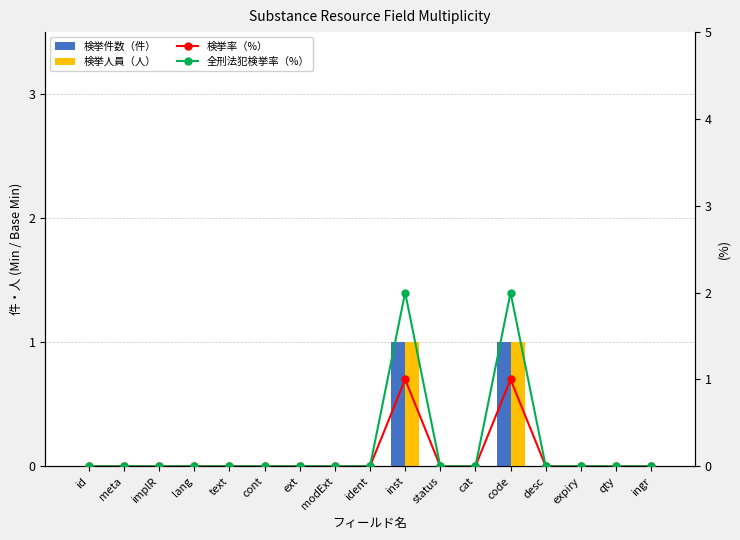

Rank the categories by Min value from highest to lowest.

inst, code, id, meta, implR, lang, text, cont, ext, modExt, ident, status, cat, desc, expiry, qty, ingr